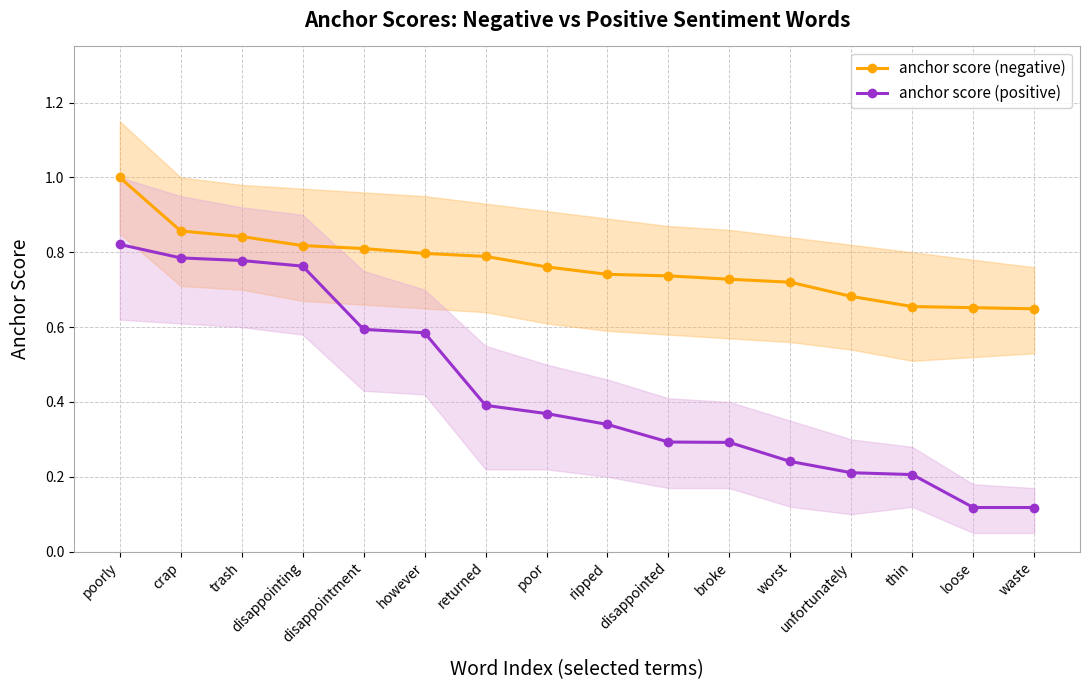

True or false: anchor score (positive) and anchor score (negative) cross at least once.

False